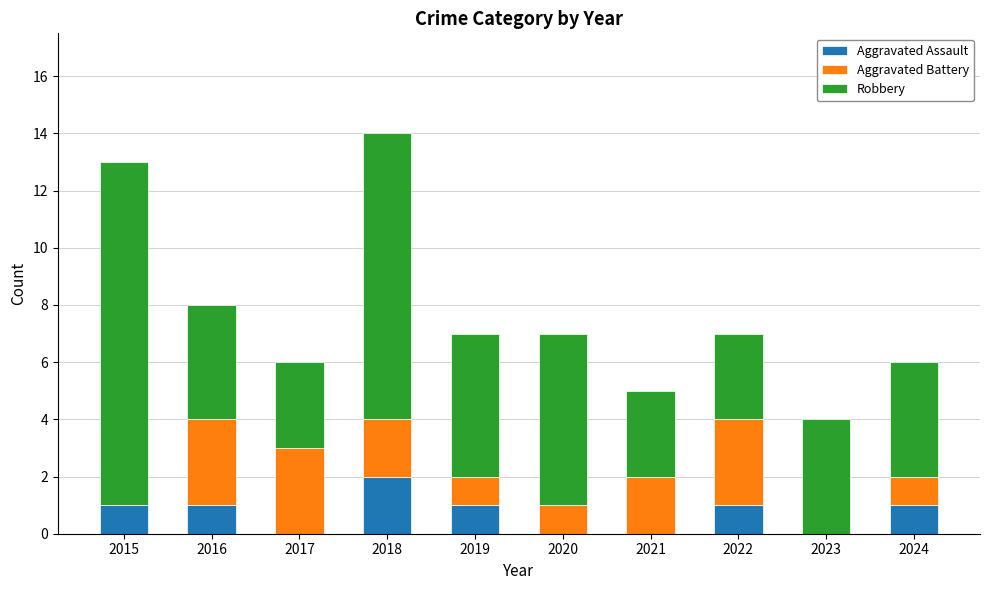

True or false: Aggravated Assault has a value of 0 at 2020.

True